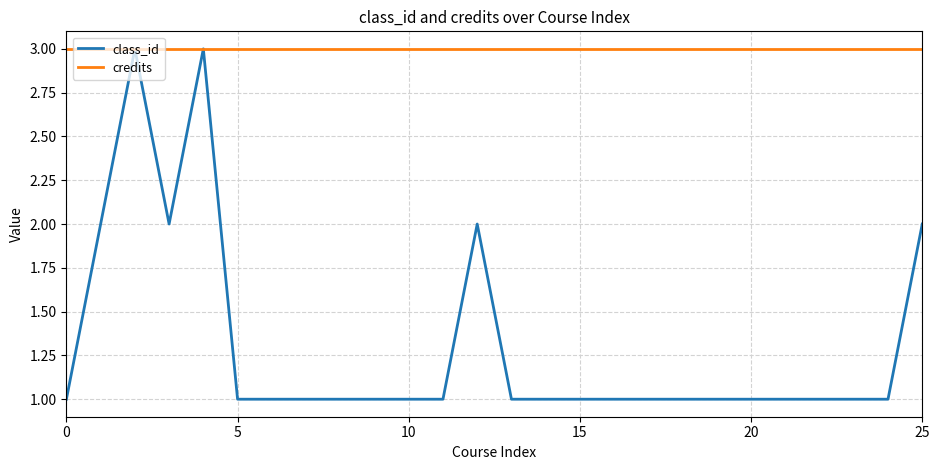

Rank the series by their average value, from highest to lowest.

credits, class_id